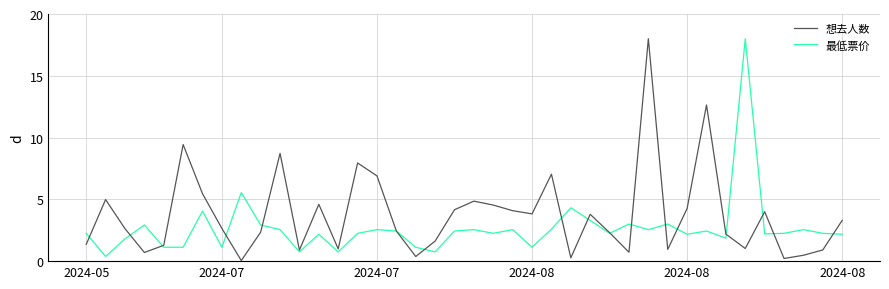

Which series has the largest total across all categories?

想去人数